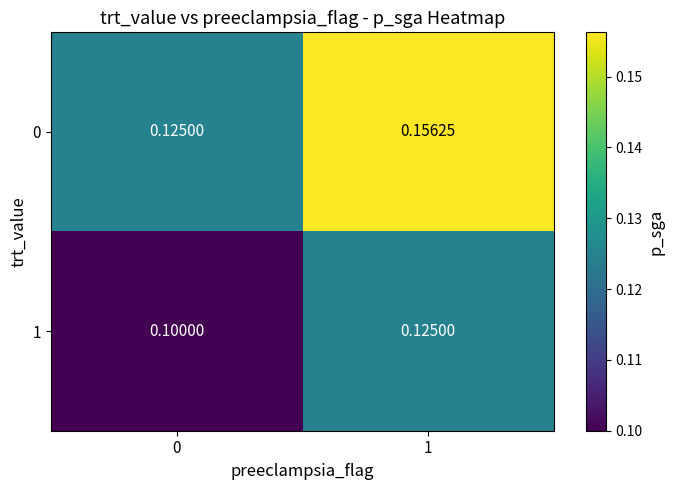

Is the value of 0 at 1 greater than the value of 1 at 1?

Yes